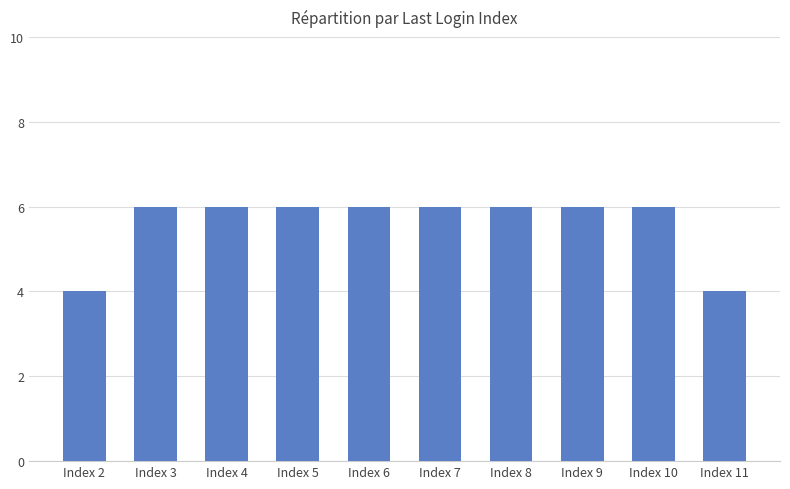

Between Index 2 and Index 8, which is larger?

Index 8